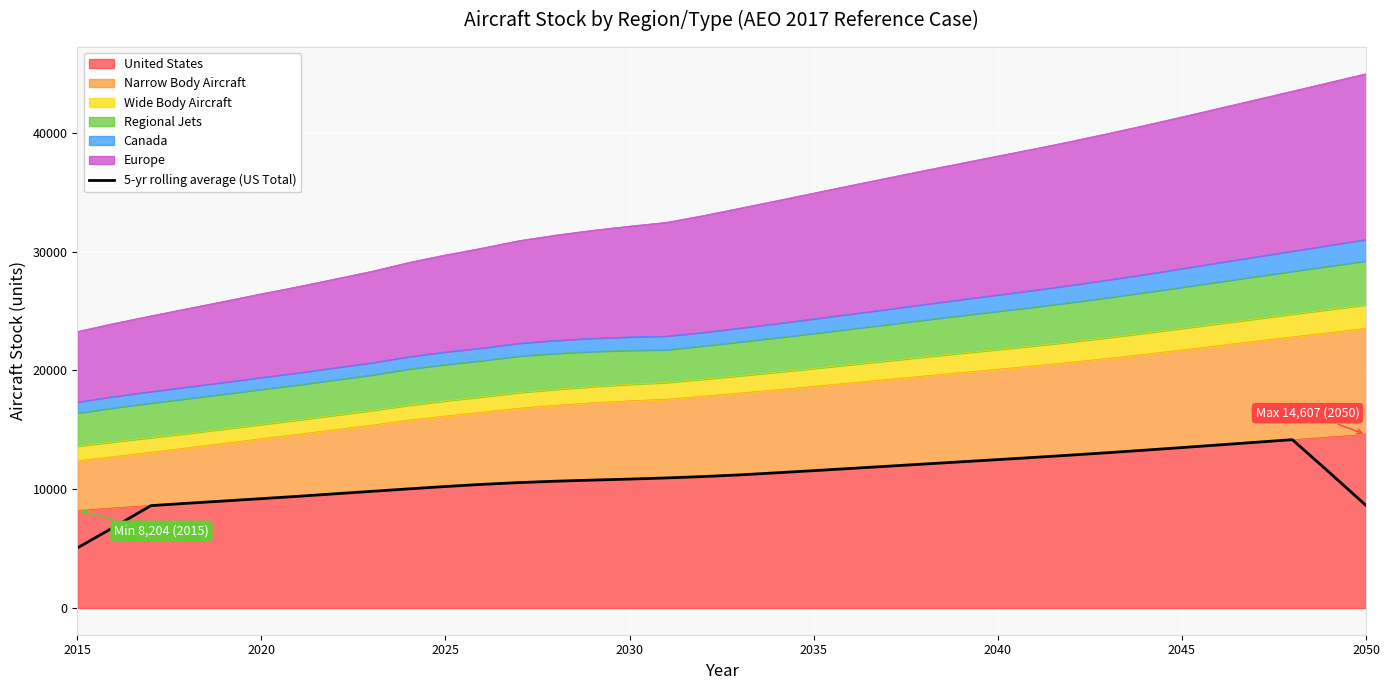

What is the average value?

10943.1